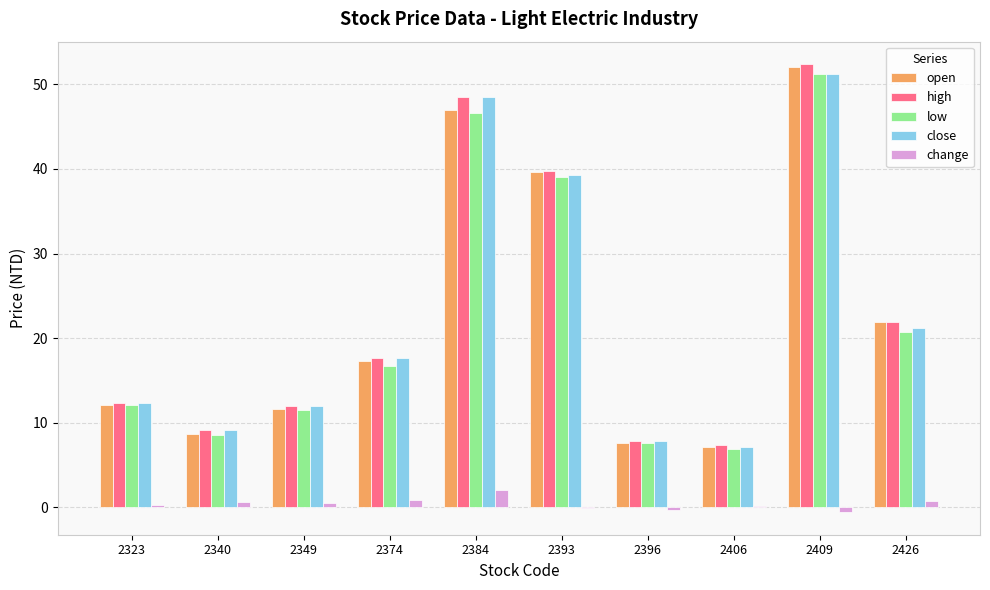

What is the sum of all change values?

4.0